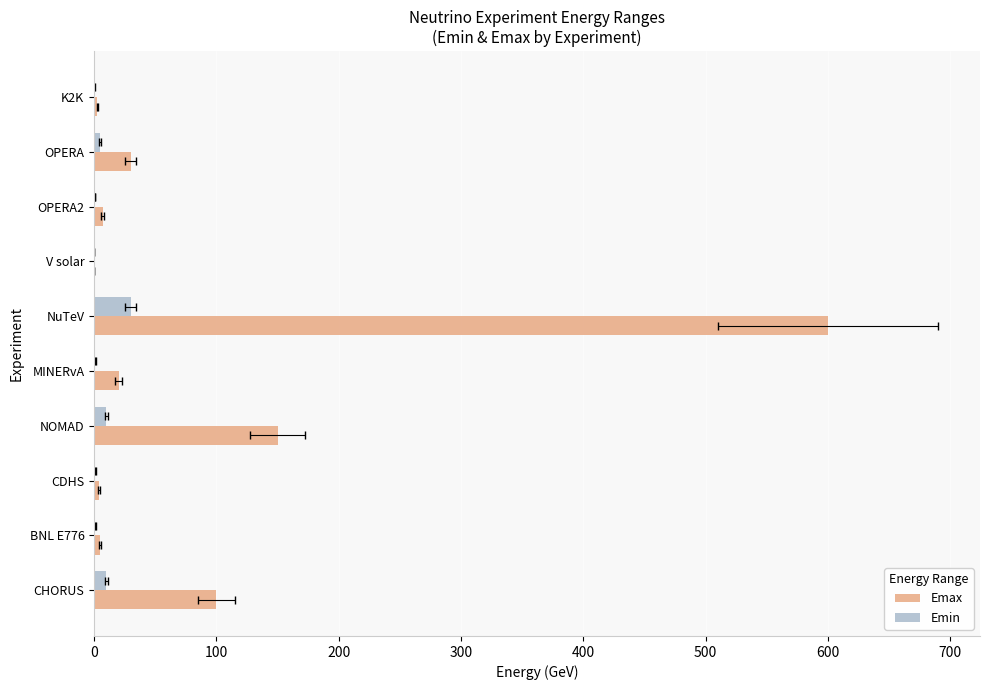

How many groups of bars are there?

10